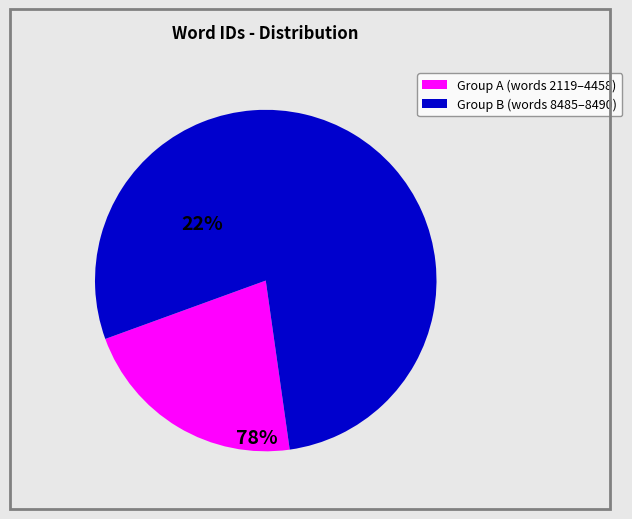

How many slices are in this pie chart?

2